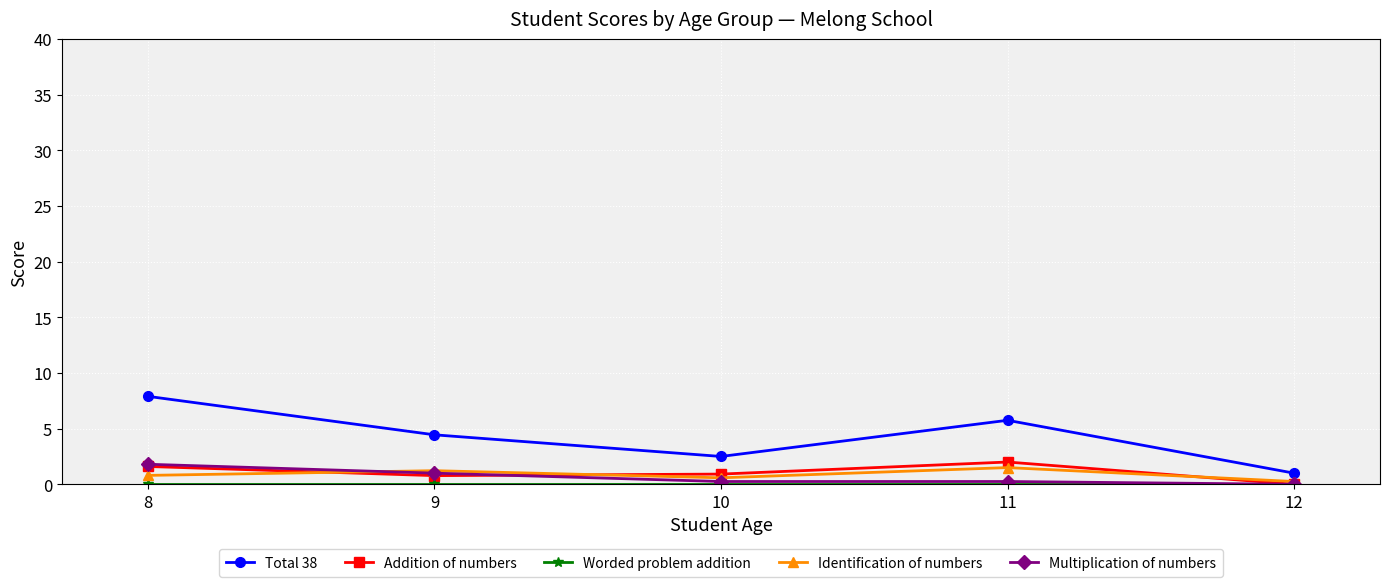

Which series has the largest total across all categories?

Total 38